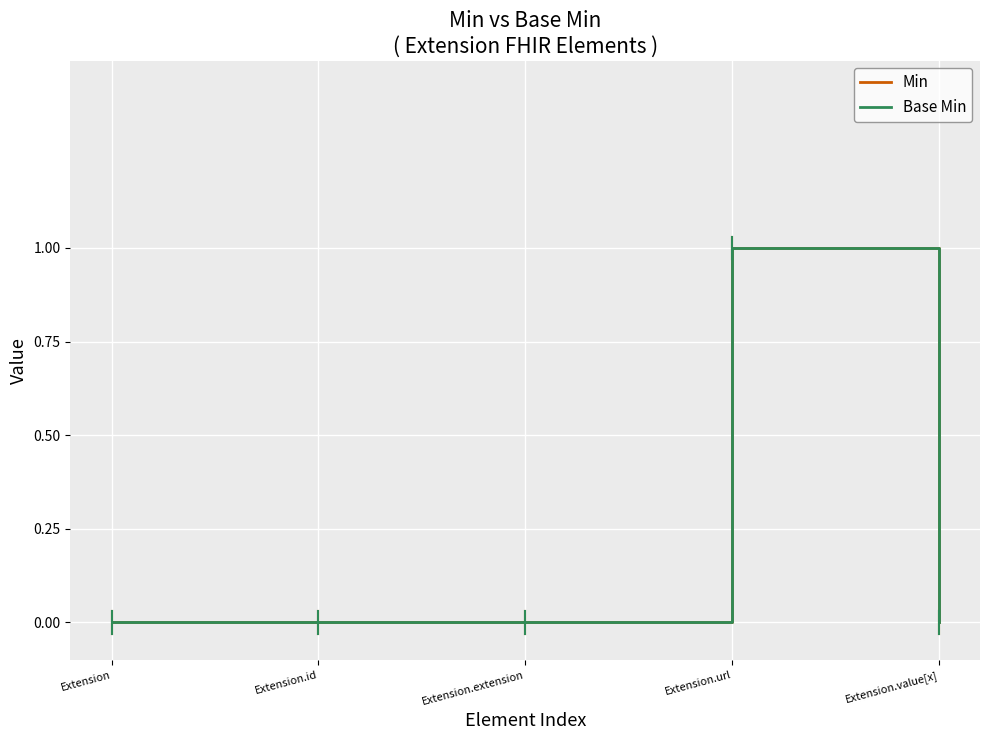

True or false: Min and Base Min cross at least once.

False